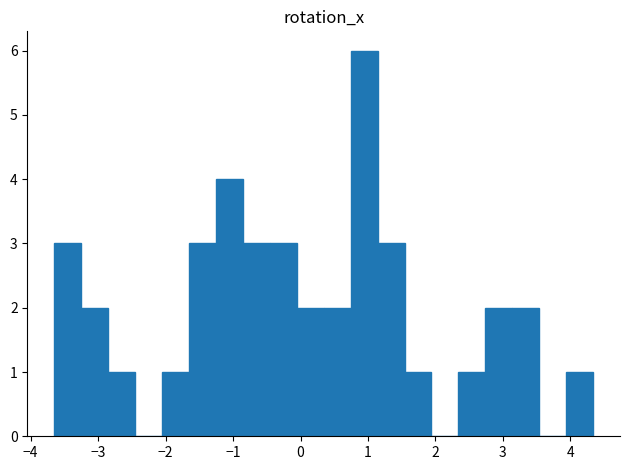

Around what value on the x-axis is the tallest bar? Give the approximate position of its centre, as read against the axis.

0.9